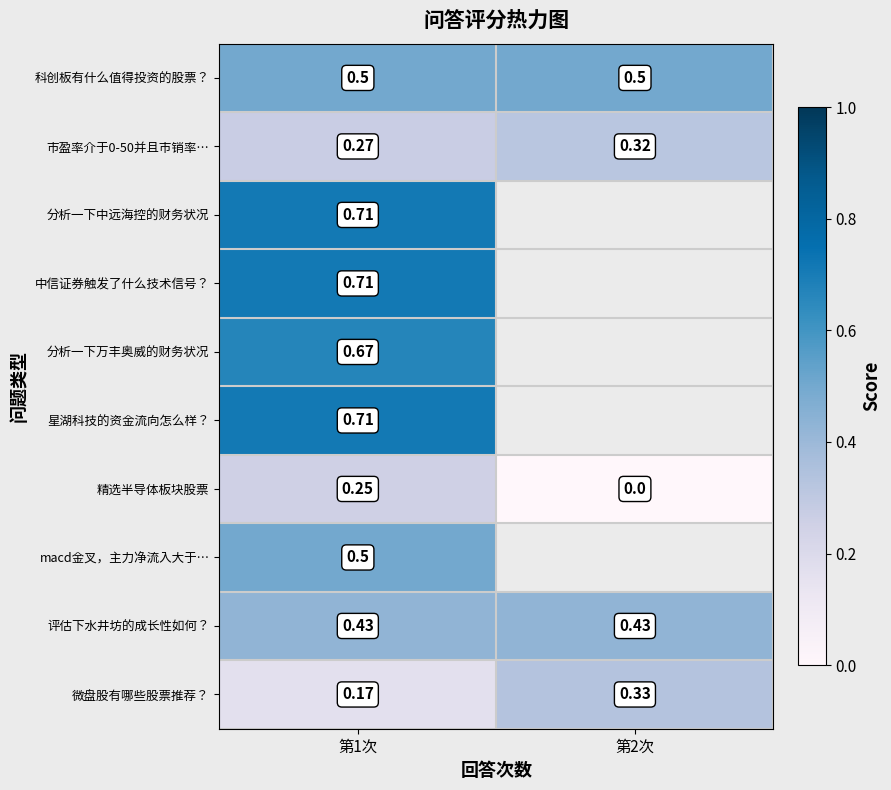

Count the number of categories in the chart.

2